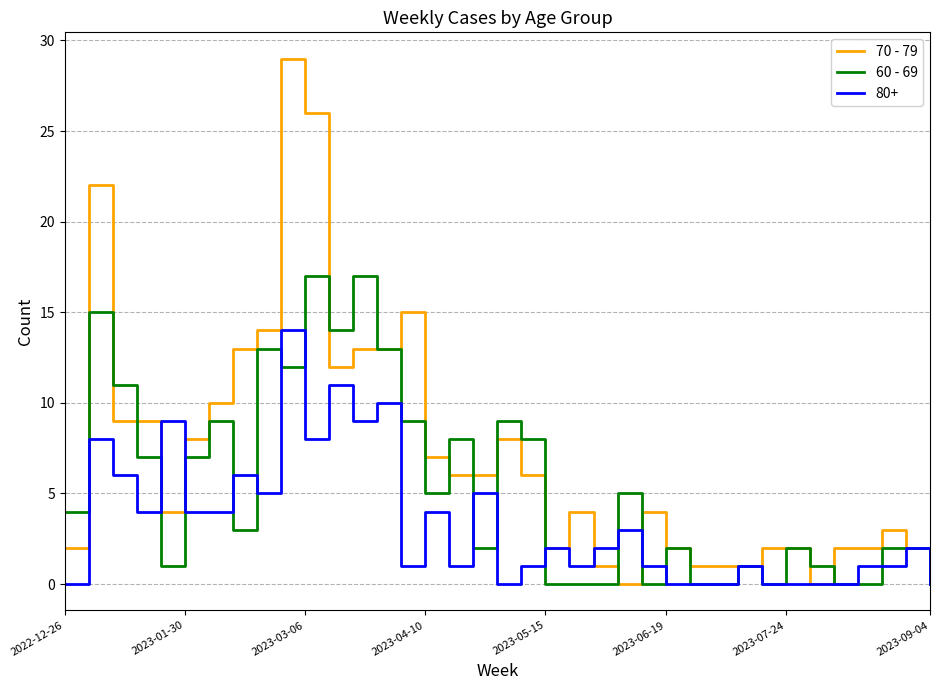

How many distinct data groups are displayed?

3